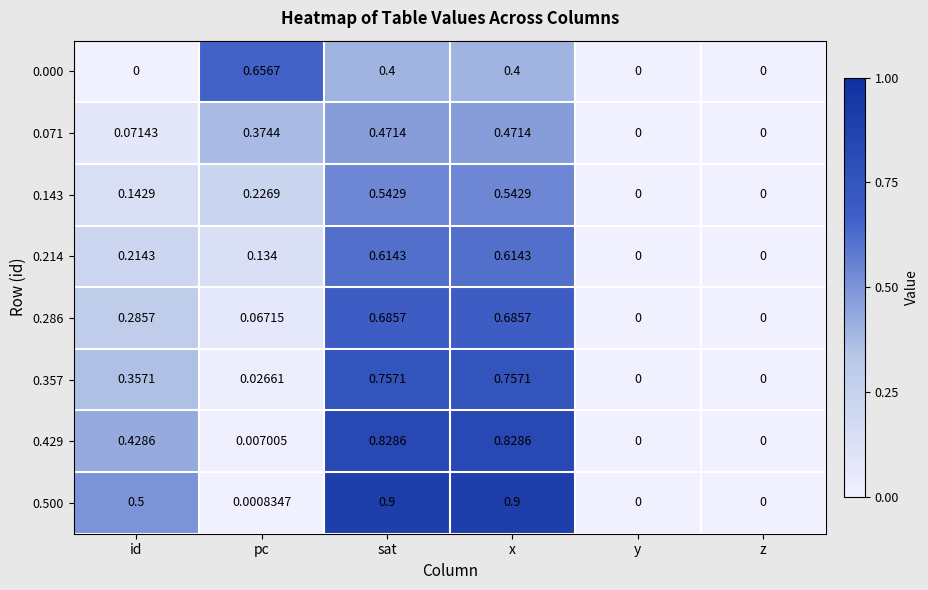

Which category has the highest value in the 0.000 series?

pc